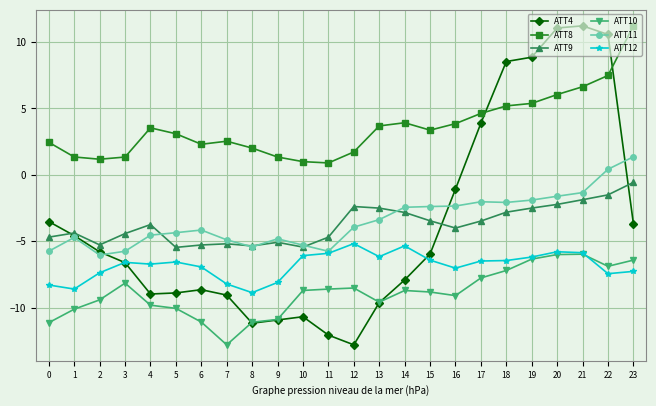

What is the difference between the highest and lowest values at 20?

17.1